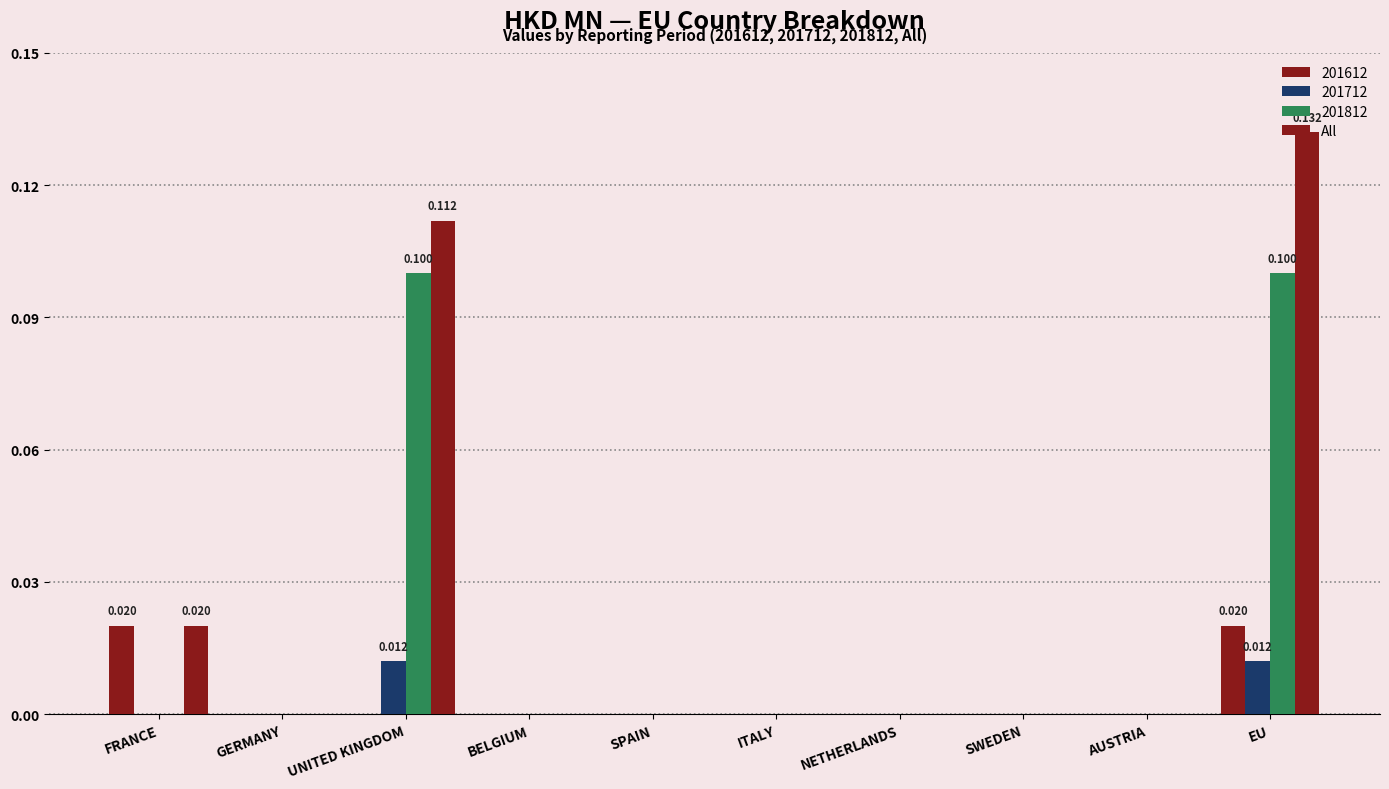

How many categories are shown in the chart?

10